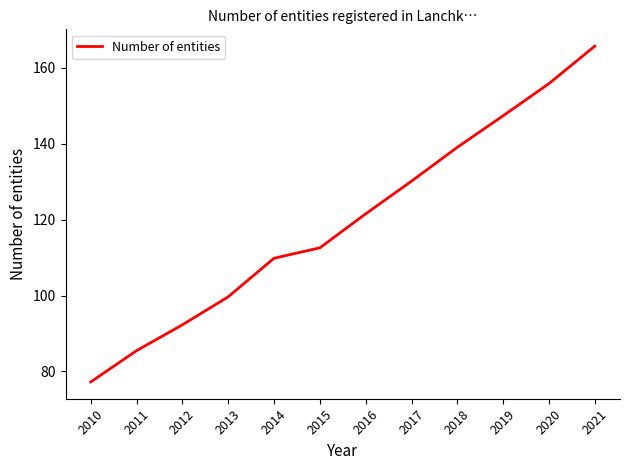

Reading left to right, extract all data points from this chart.

2010=77.2	2011=85.5	2012=92.3	2013=99.7	2014=109.8	2015=112.6	2016=121.5	2017=130.1	2018=139.1	2019=147.4	2020=155.9	2021=165.7